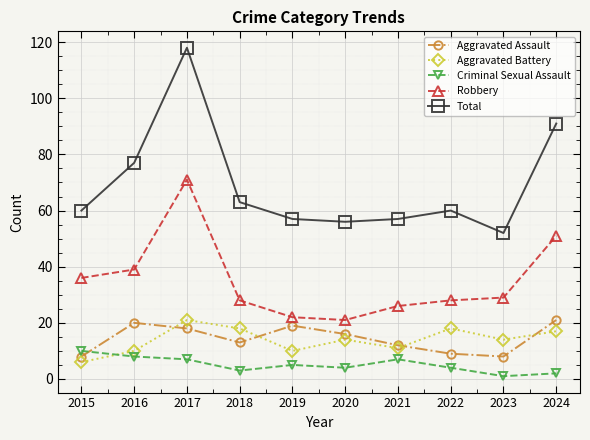

Which series changed the most between 2017 and 2019?

Total